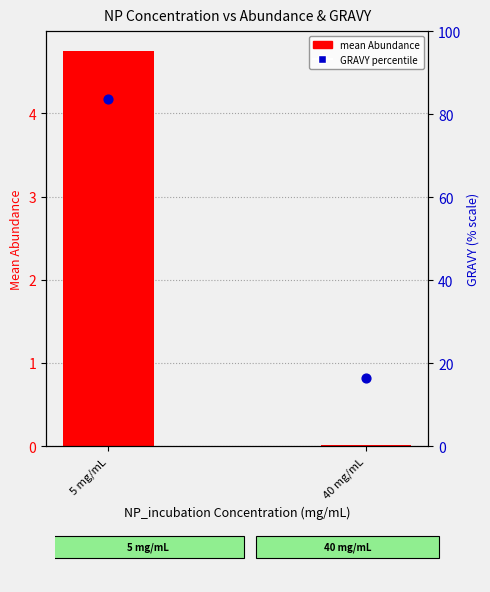

Which series has the widest spread of Y values?

gravy (percentile)